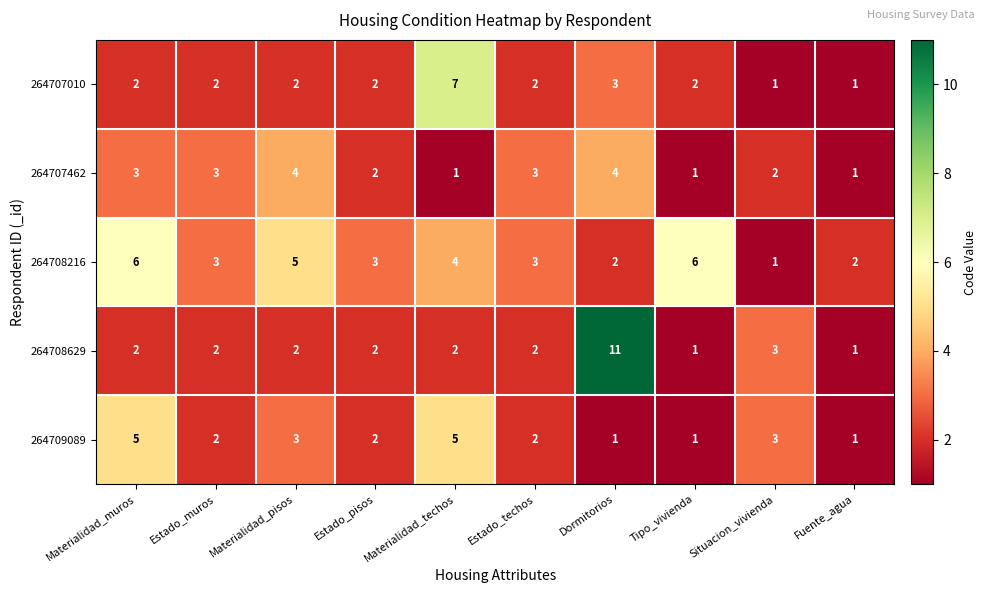

What is the total value across all series at Tipo_vivienda?

11